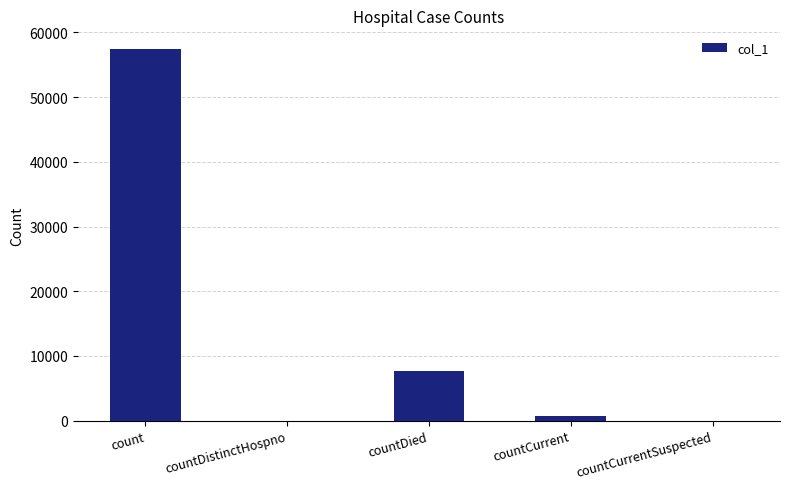

The chart shows a value of 28645 at countDistinctHospno. True or false?

False